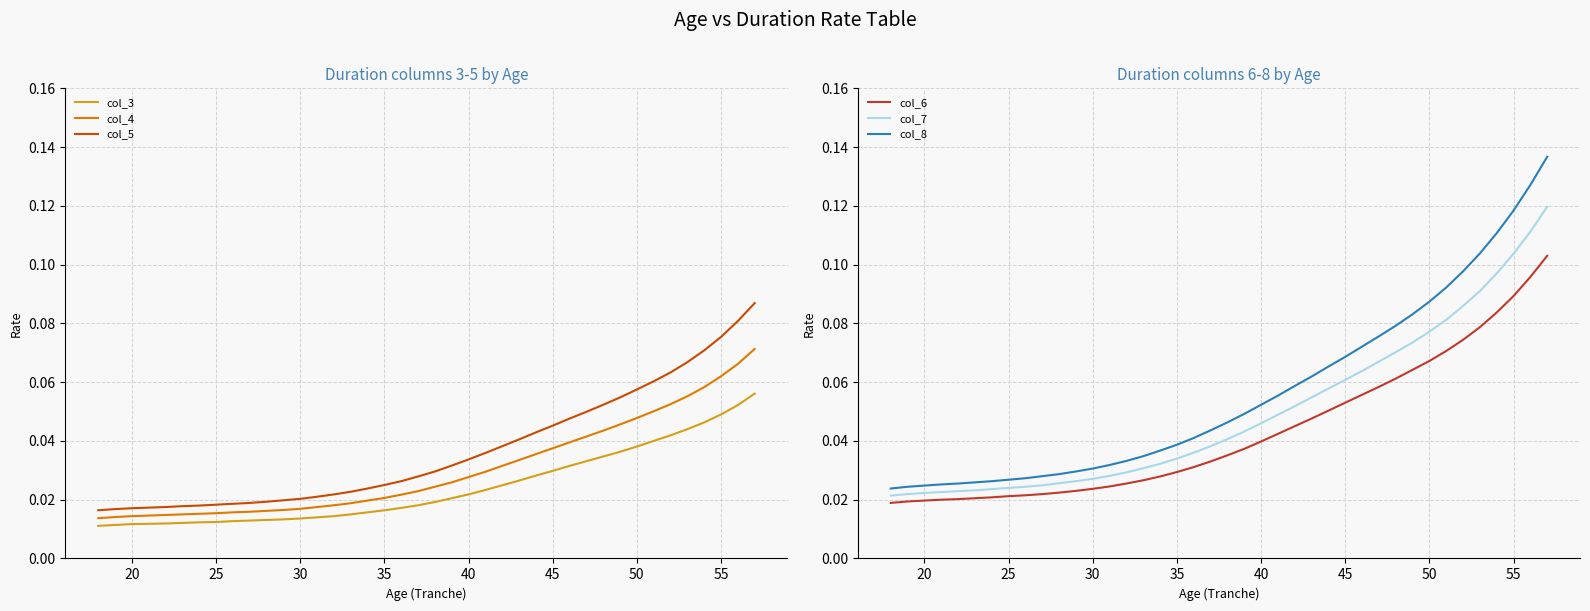

How many lines are shown in the chart?

6